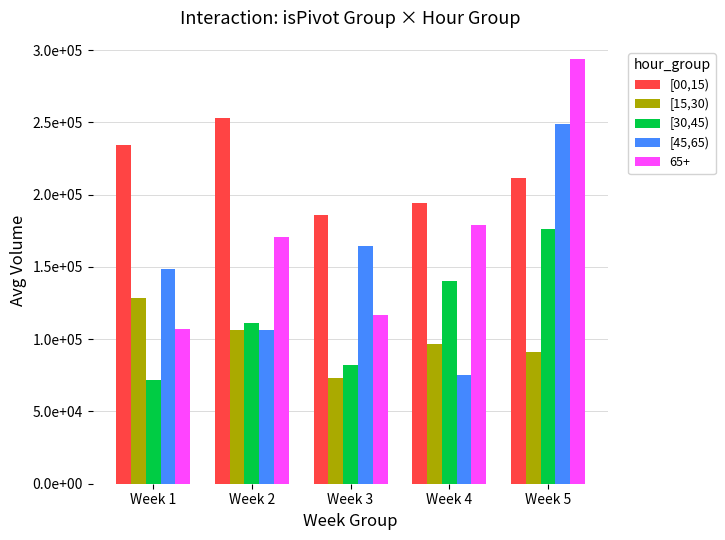

Rank the series by their maximum value, from lowest to highest.

[15,30), [30,45), [45,65), [00,15), 65+